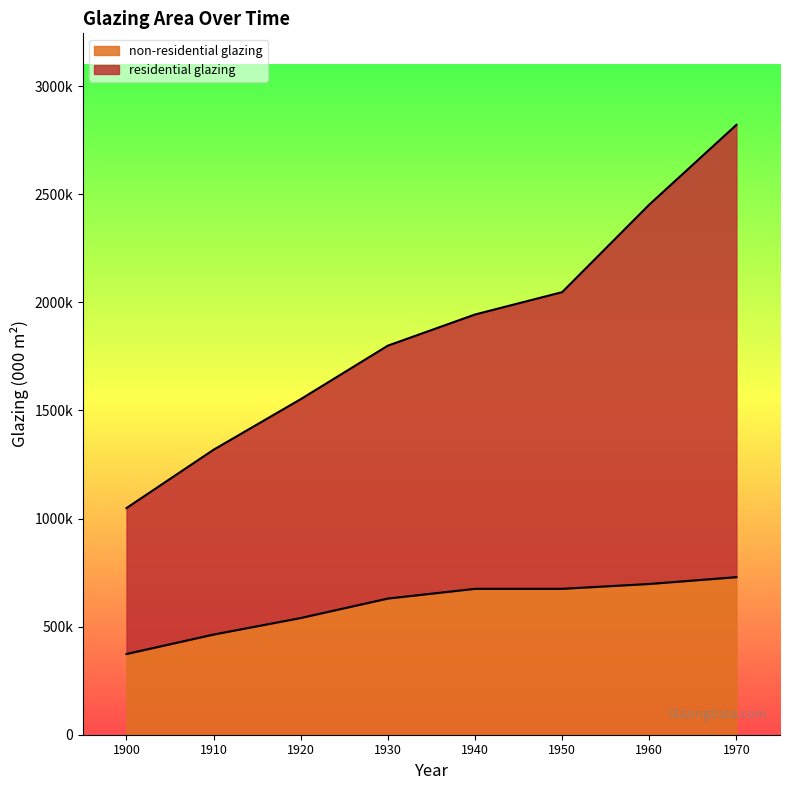

At which category is the sum across all series the highest?

1970